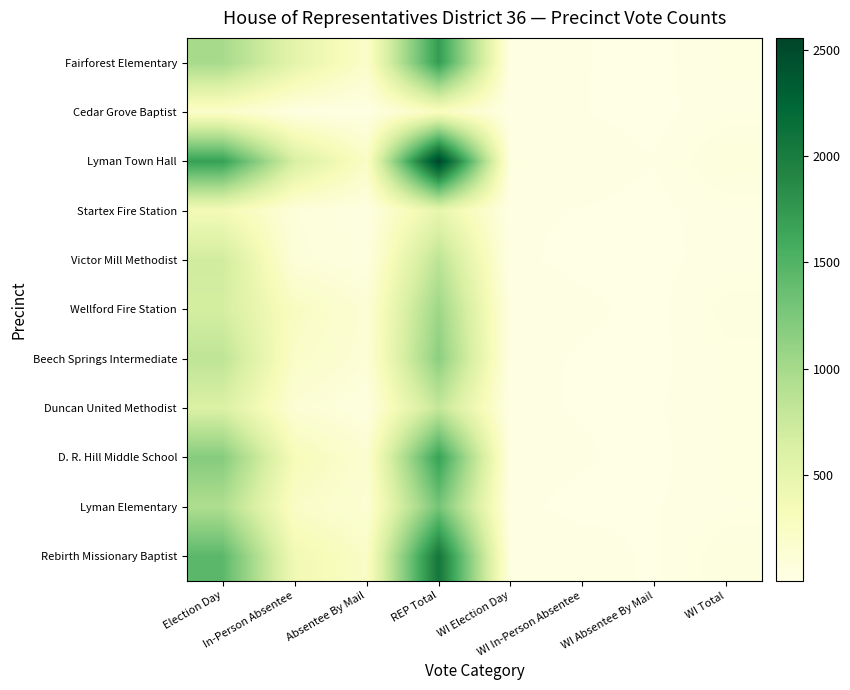

At WI In-Person Absentee, list the series in order from largest to smallest.

Lyman Town Hall, Rebirth Missionary Baptist, Wellford Fire Station, D. R. Hill Middle School, Fairforest Elementary, Cedar Grove Baptist, Startex Fire Station, Duncan United Methodist, Beech Springs Intermediate, Victor Mill Methodist, Lyman Elementary